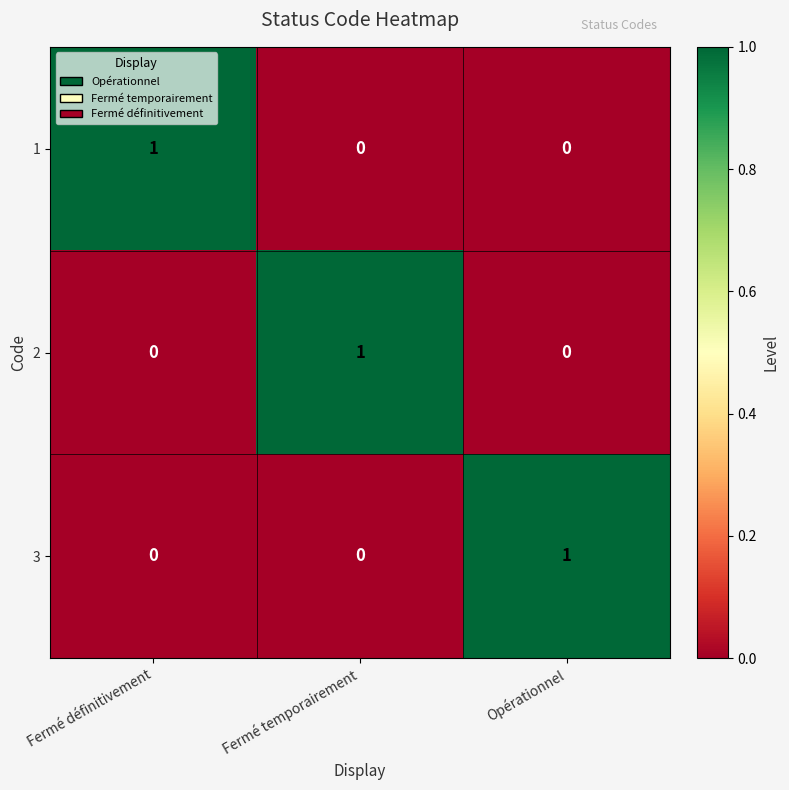

The 3 series shows 0 at Opérationnel. True or false?

False